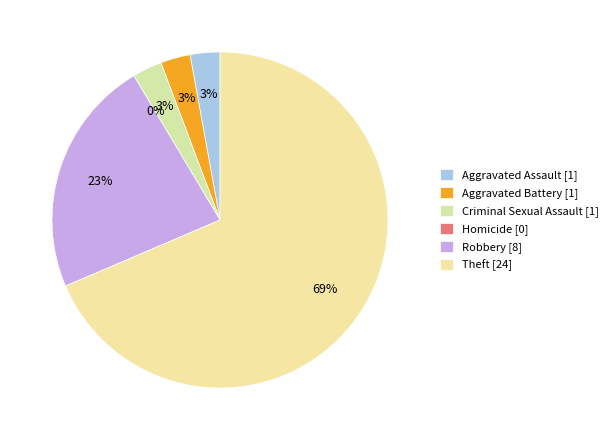

To the nearest percent, what is the difference between the largest and smallest slice percentages?

69%